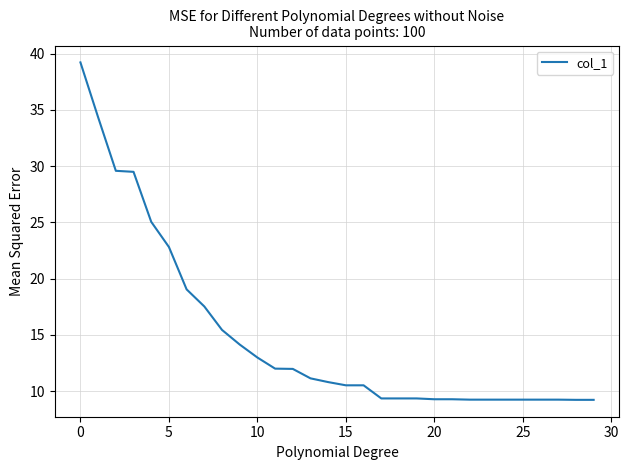

What is the maximum value shown in the chart?

39.2